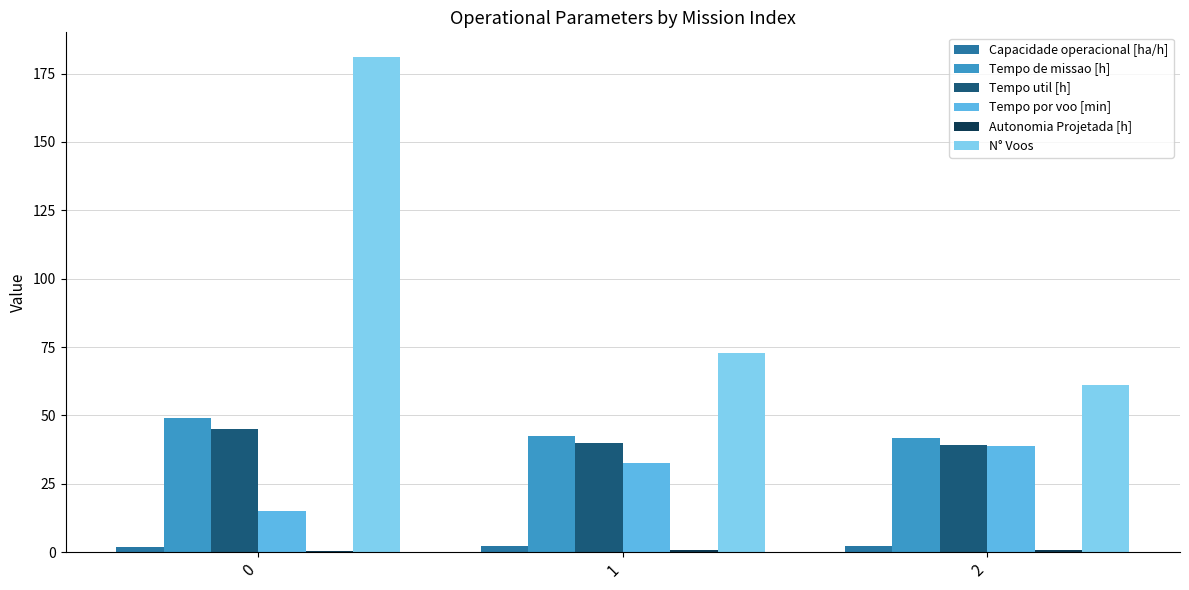

Which series has the largest total across all categories?

N° Voos